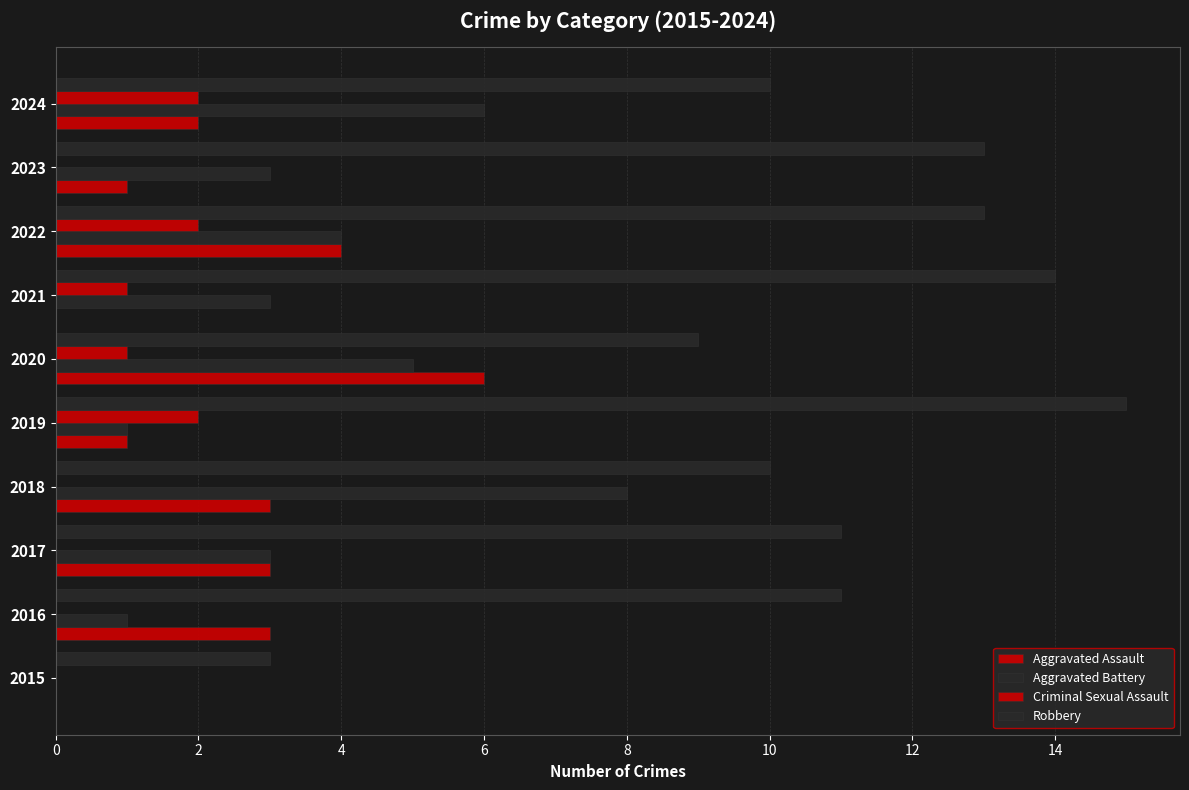

What is the value of the Aggravated Battery bar at the 9th from the left?

3